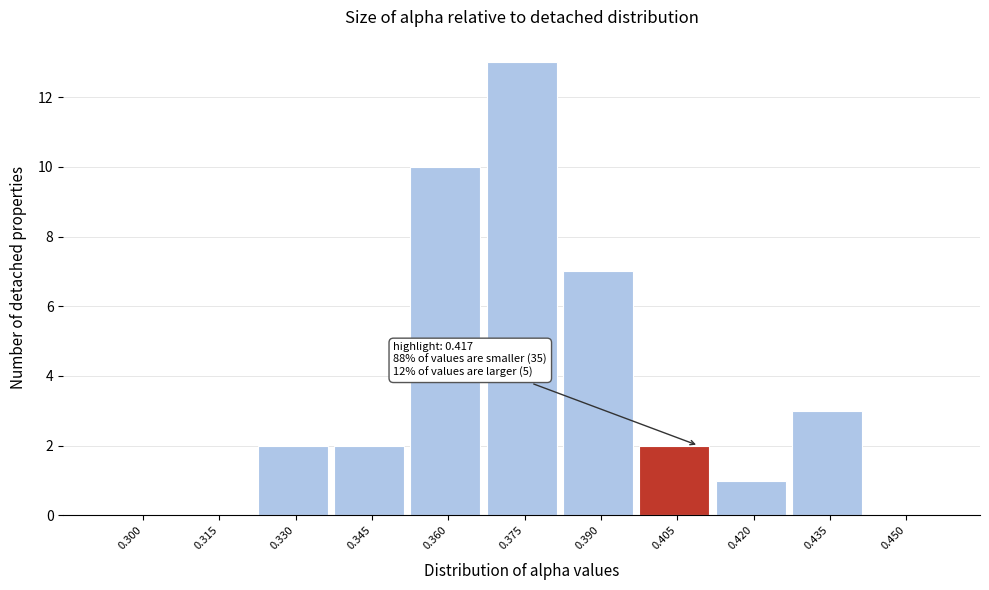

Which has a higher value, 0.300 or 0.420?

0.420